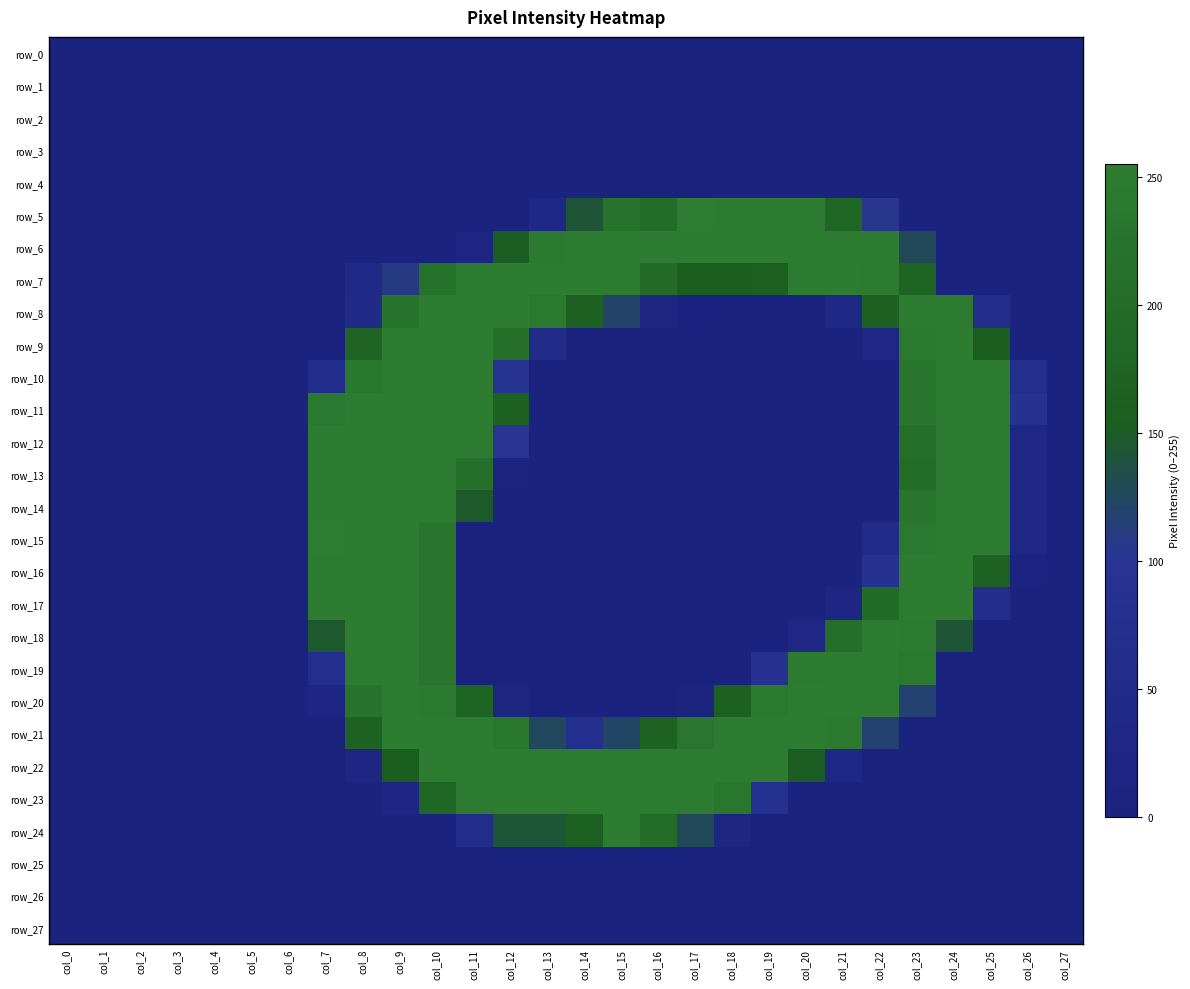

True or false: row_8 has a value of -132 at col_6.

False